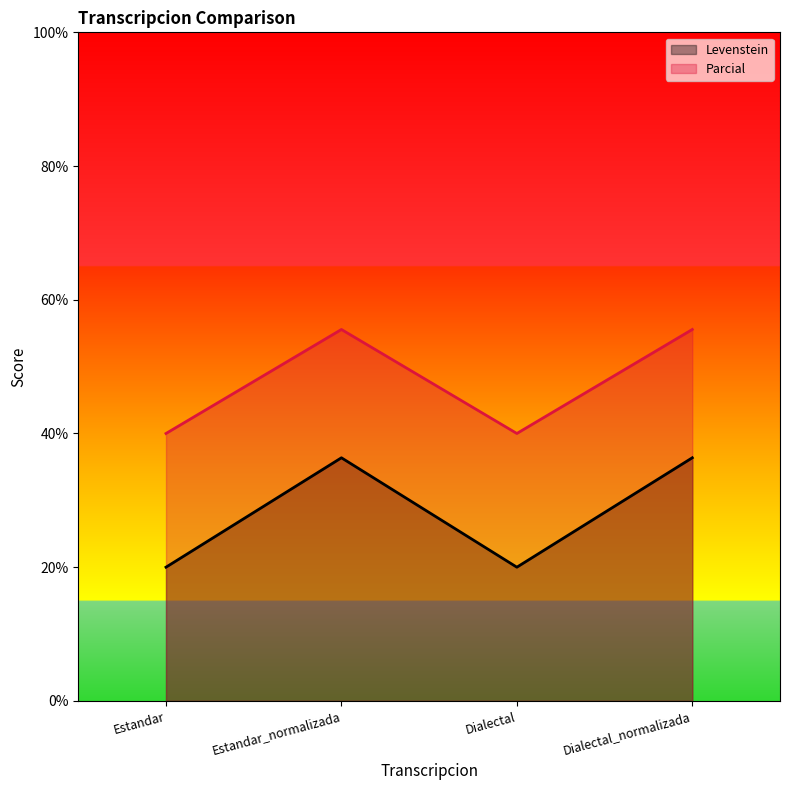

How many data points does each series have?

4